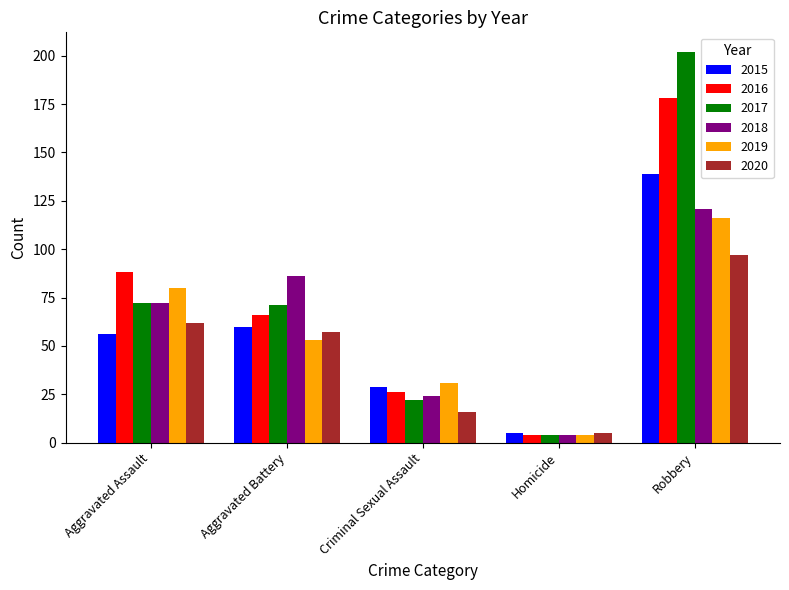

Which series has the largest total across all categories?

2017